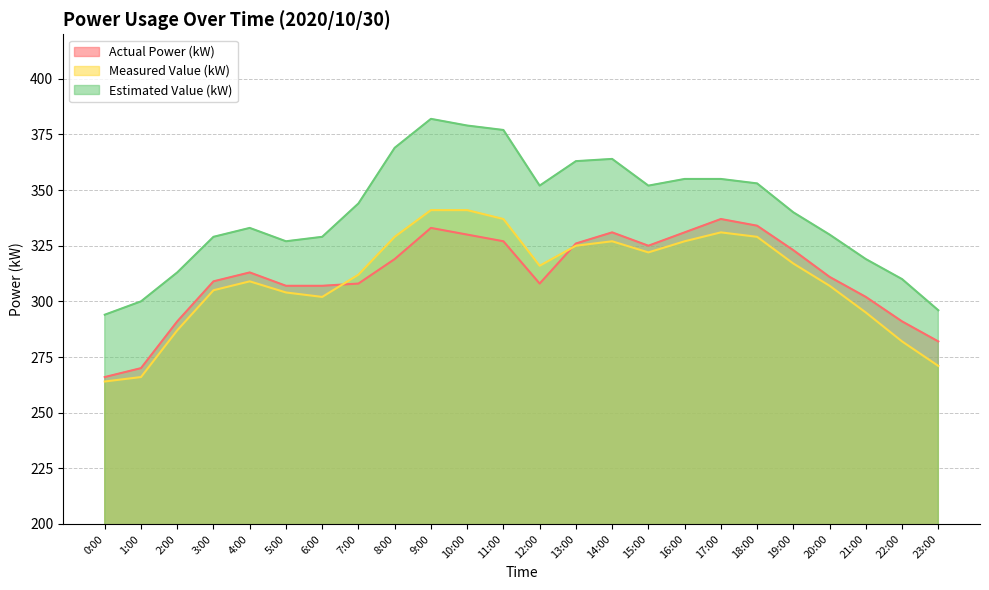

In Measured Value (kW), how many points are lower than both neighbors (excluding endpoints)?

3